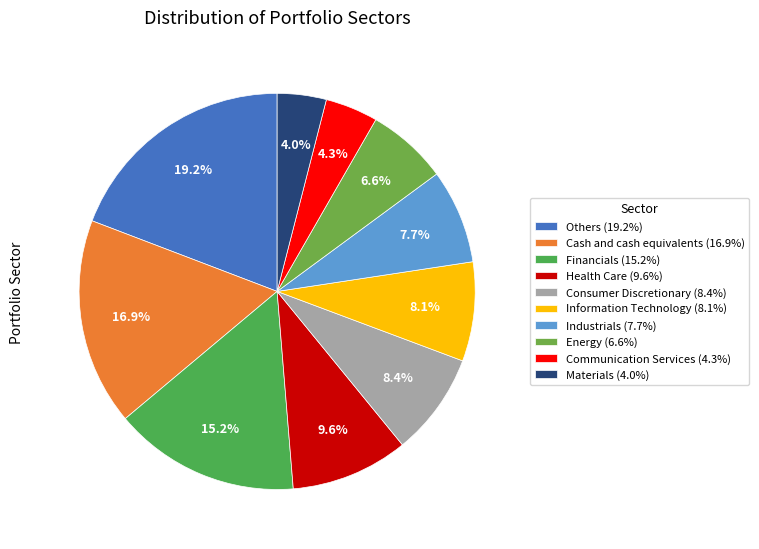

Is the sum of Energy and Communication Services greater than half?

No